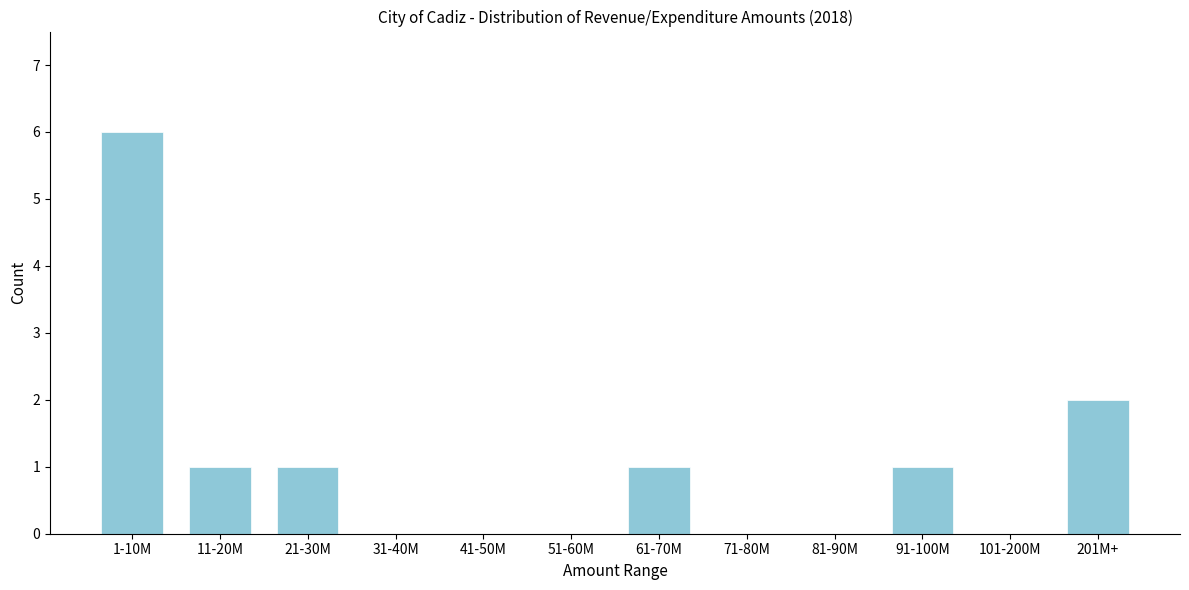

Reading right to left, transcribe all the data shown in this chart.

201M+=2	101-200M=0	91-100M=1	81-90M=0	71-80M=0	61-70M=1	51-60M=0	41-50M=0	31-40M=0	21-30M=1	11-20M=1	1-10M=6